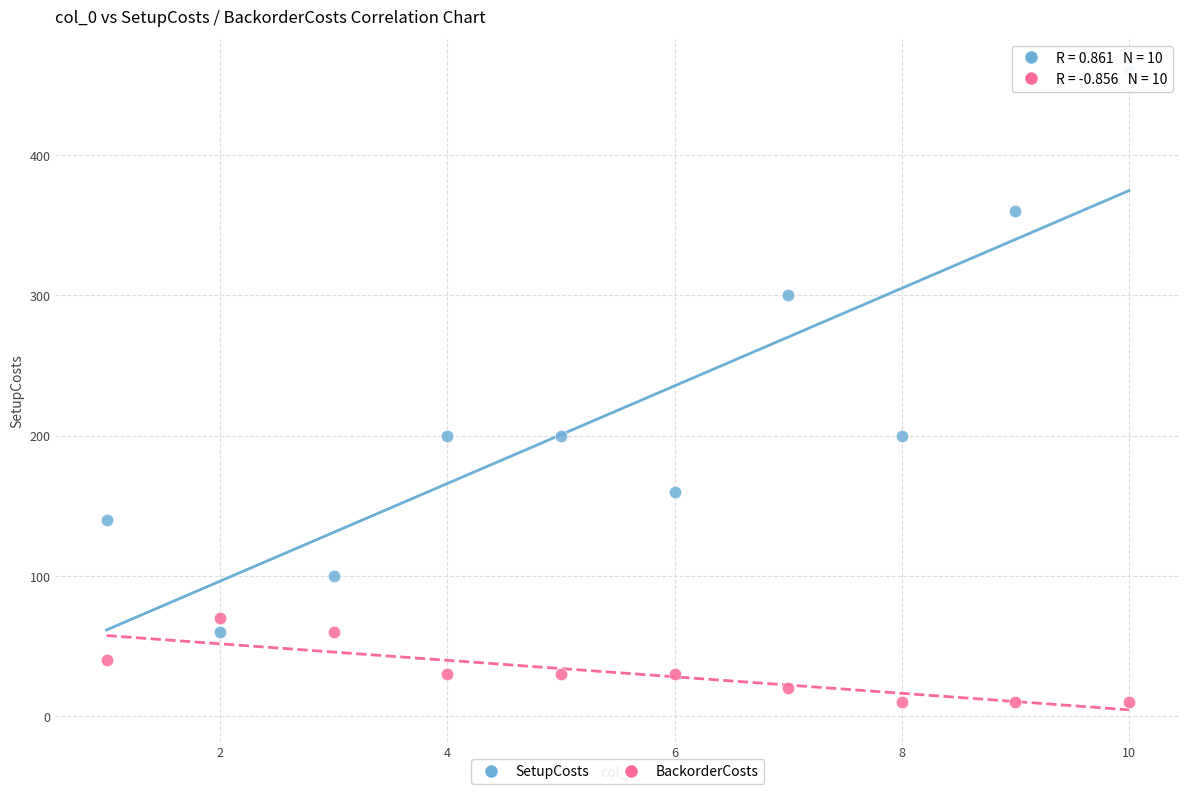

Which series has the largest Y range (max minus min)?

SetupCosts